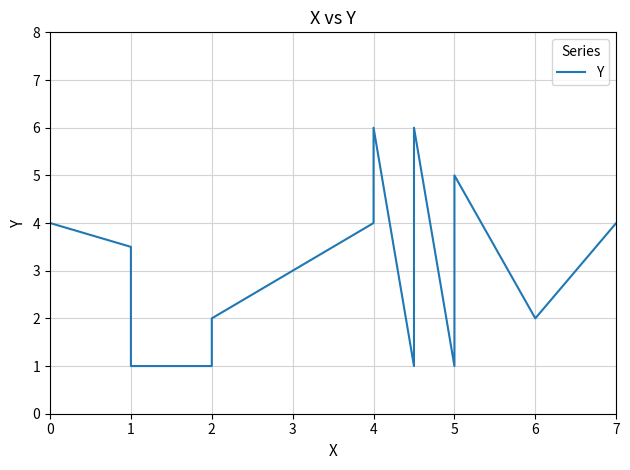

Reading left to right, what are all the values shown in this chart?

4.0	3.5	1.0	1.0	2.0	4.0	5.0	6.0	1.0	6.0	1.0	5.0	2.0	4.0